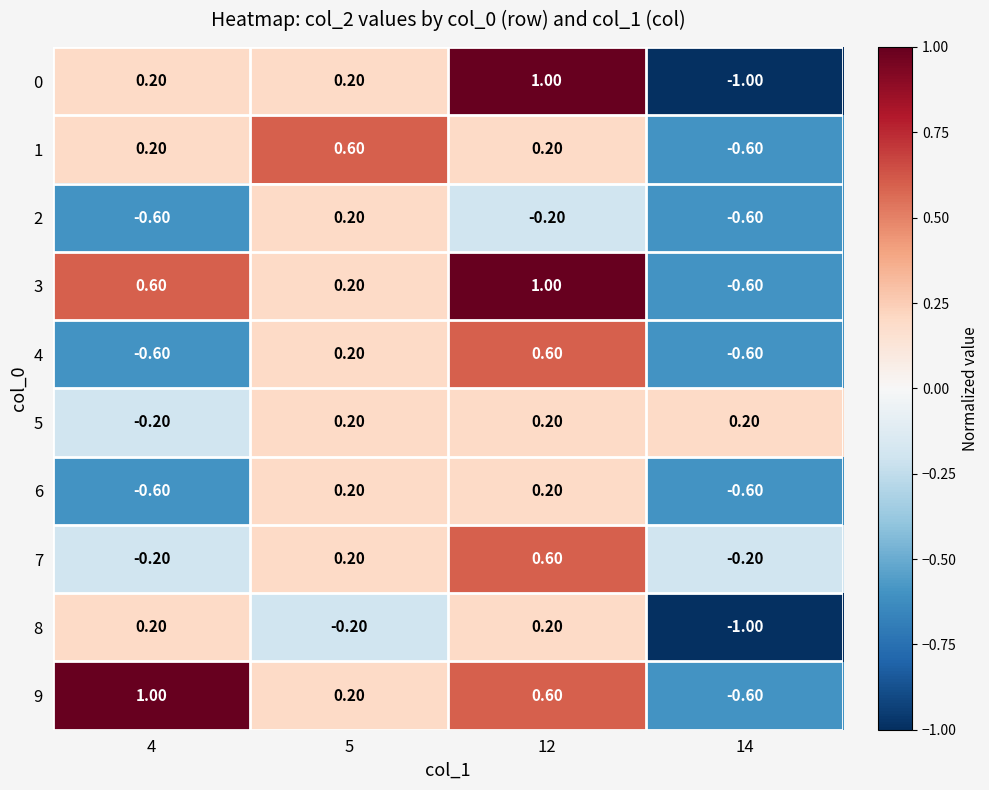

What is the total value across all series at 5?

2.0